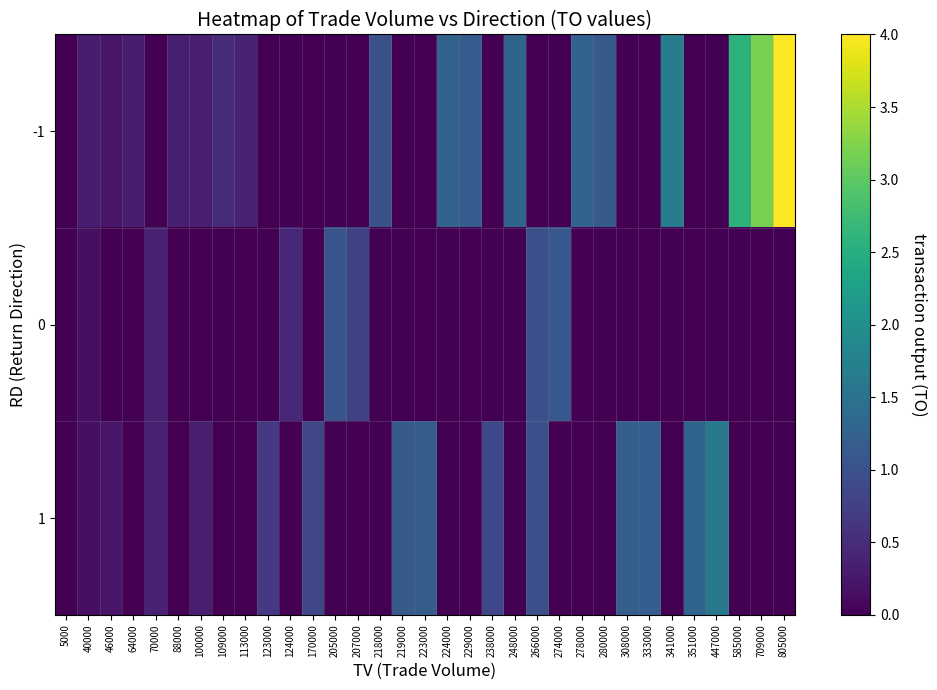

How many distinct data groups are displayed?

3